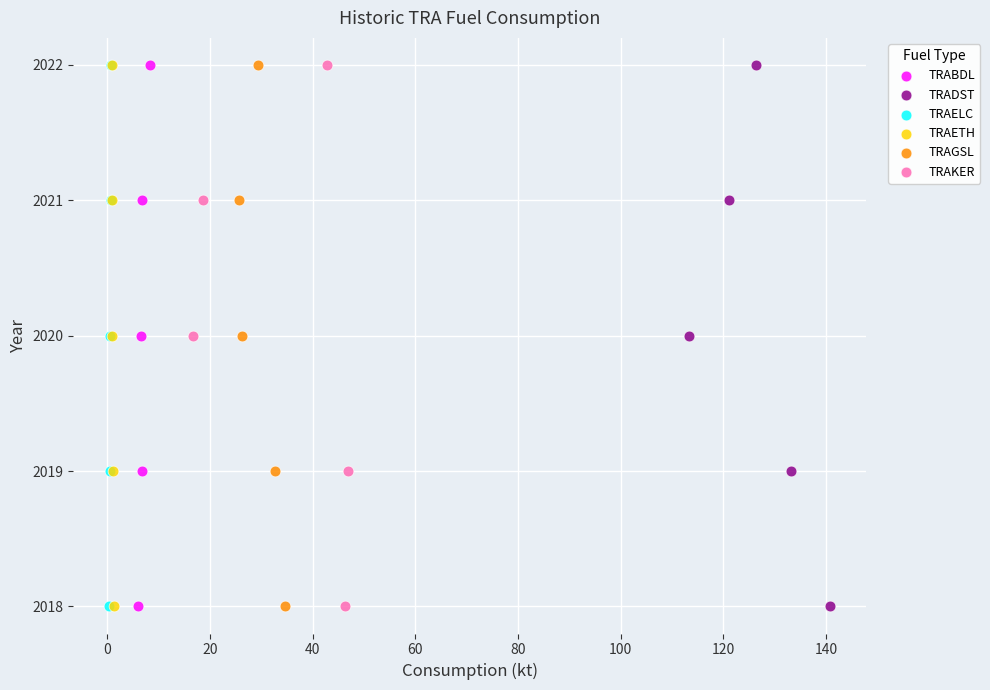

What are all the series names shown in the legend?

TRABDL, TRADST, TRAELC, TRAETH, TRAGSL, TRAKER